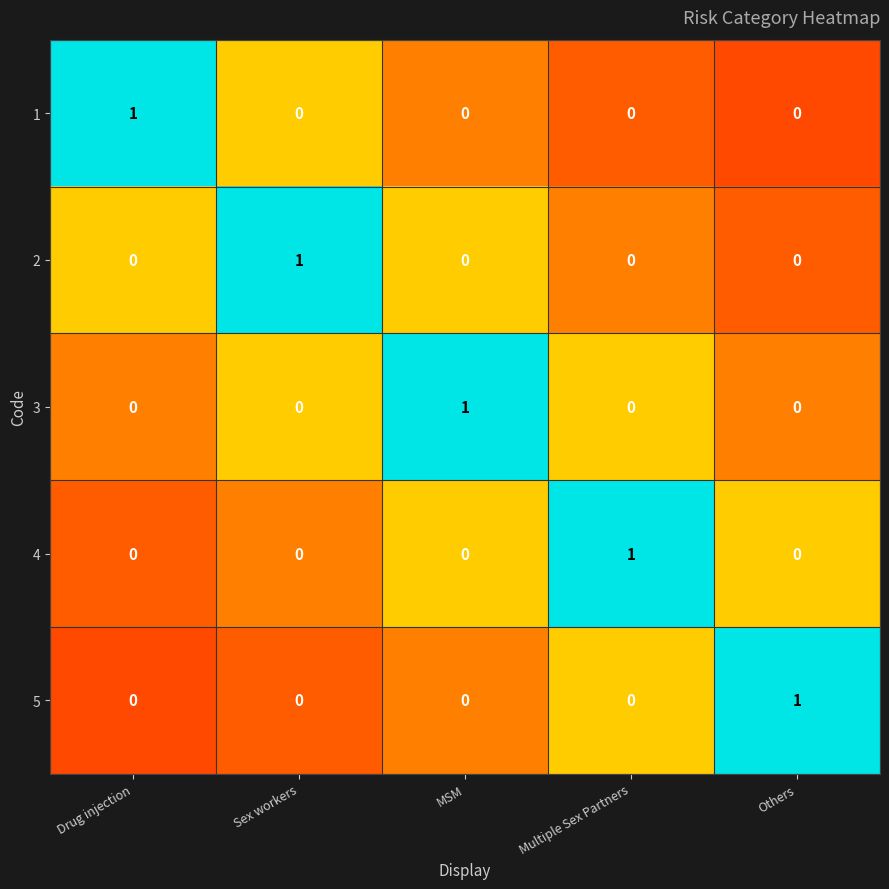

Is it true that 3 equals 0 at Others?

True